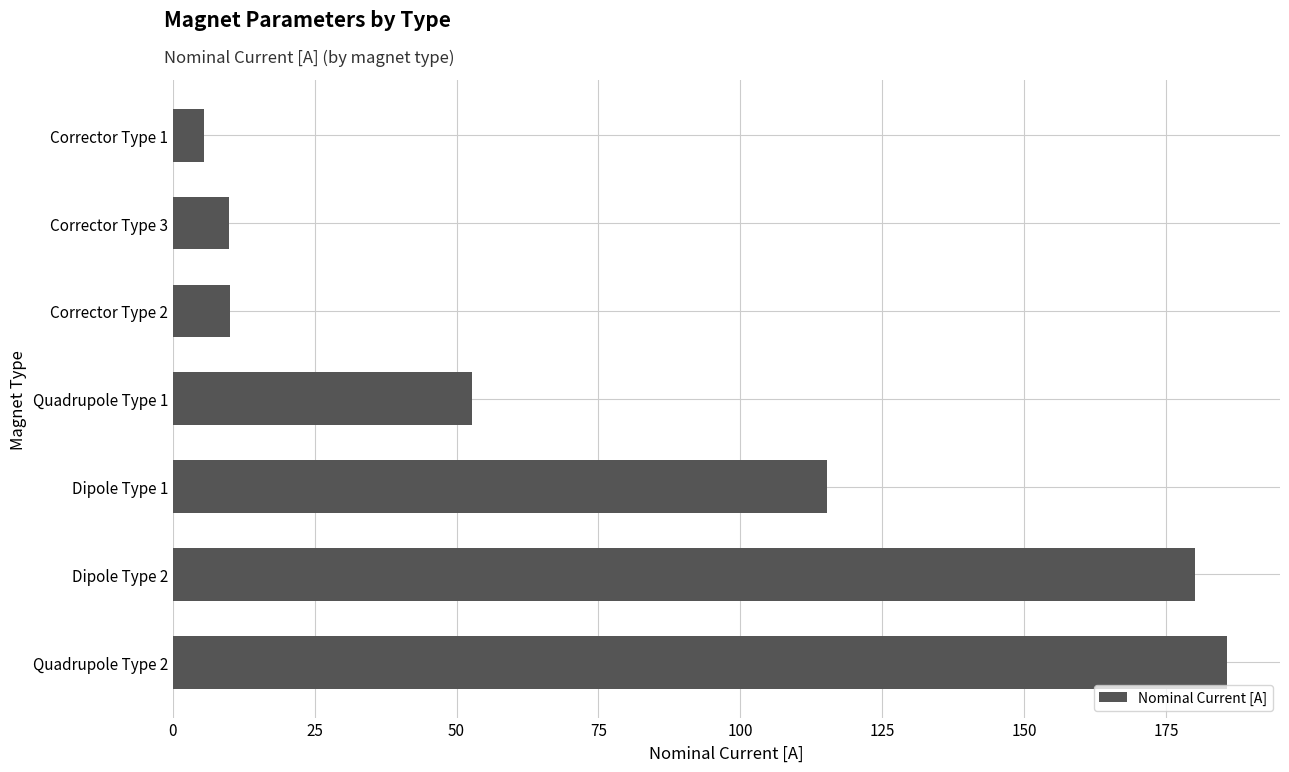

What value does the data have at Corrector Type 1?

5.5